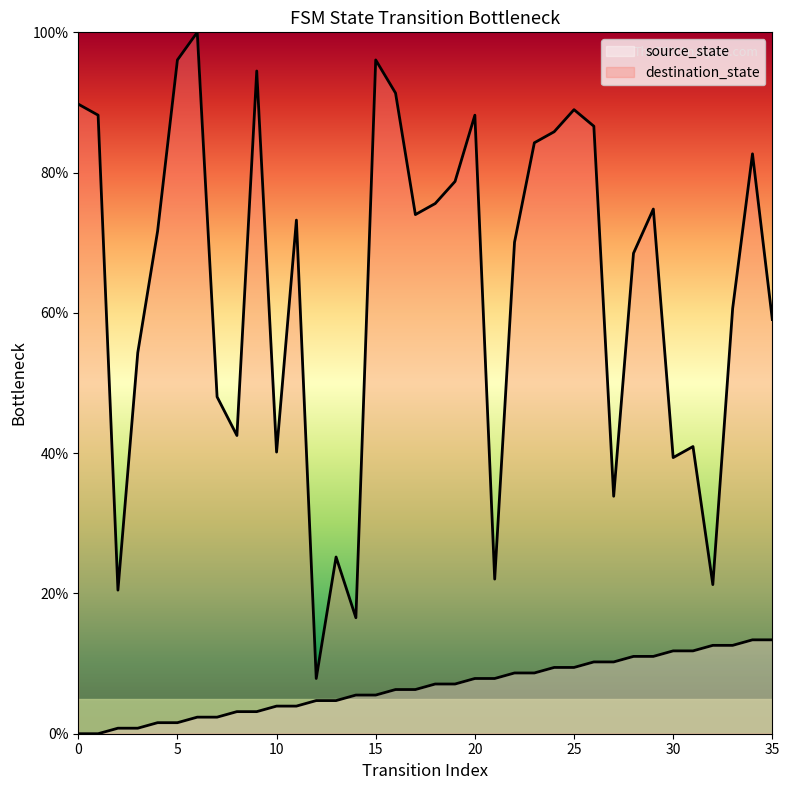

What are all the series names shown in the legend?

source_state, destination_state